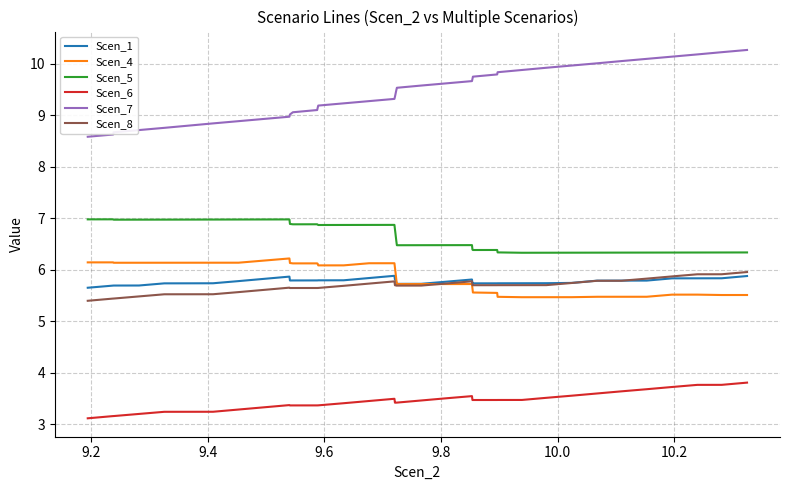

True or false: Scen_8 and Scen_7 cross at least once.

False